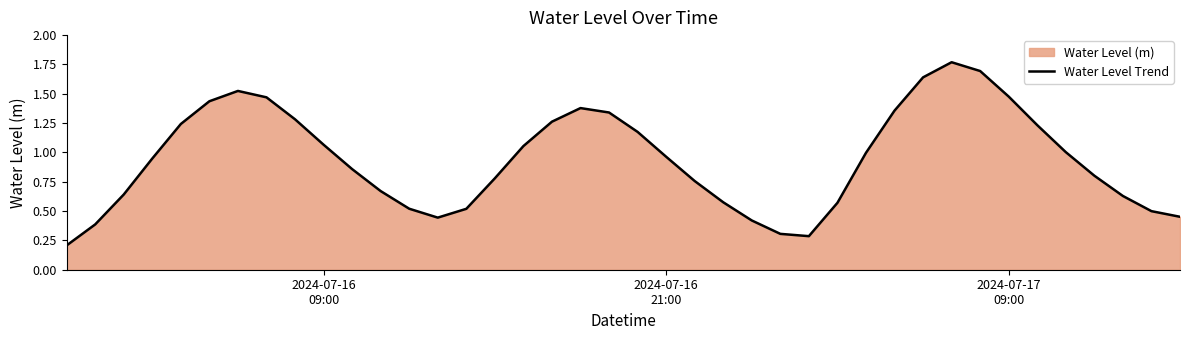

True or false: the data shows 0.8 at 14.

False